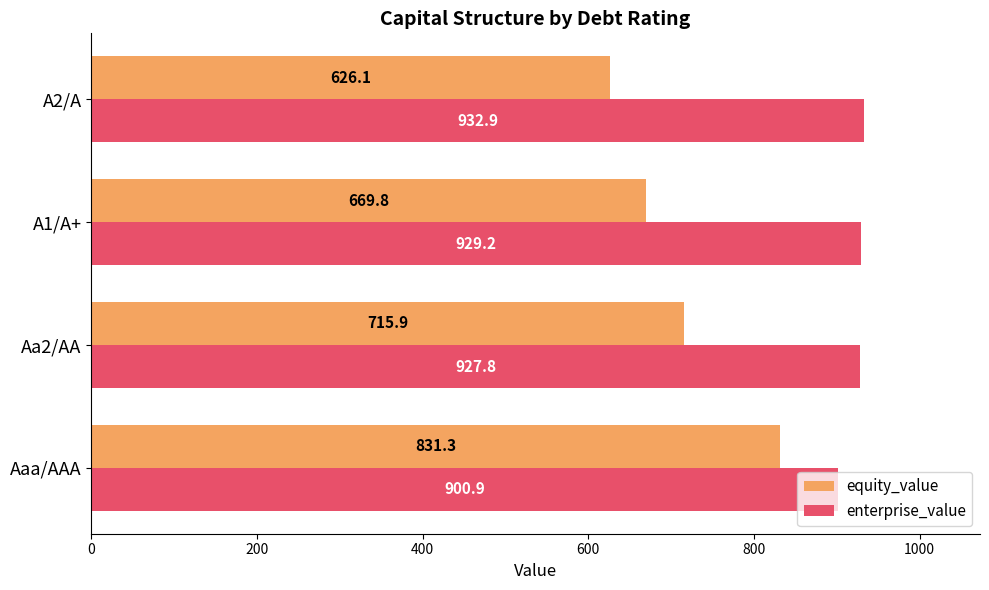

What is the sum of the enterprise_value values at A1/A+ and A2/A?

1862.1